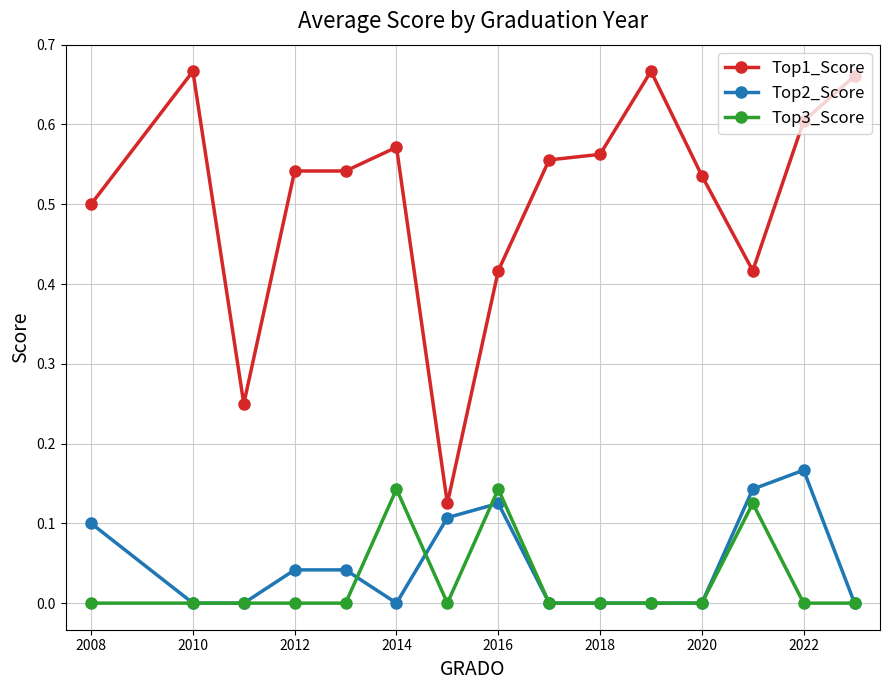

True or false: Top1_Score and Top2_Score cross at least once.

False